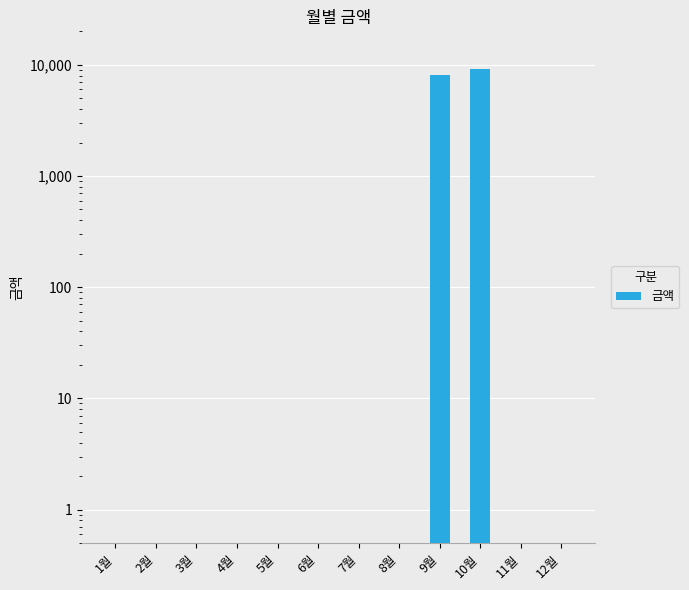

What position from the left is 9월?

9